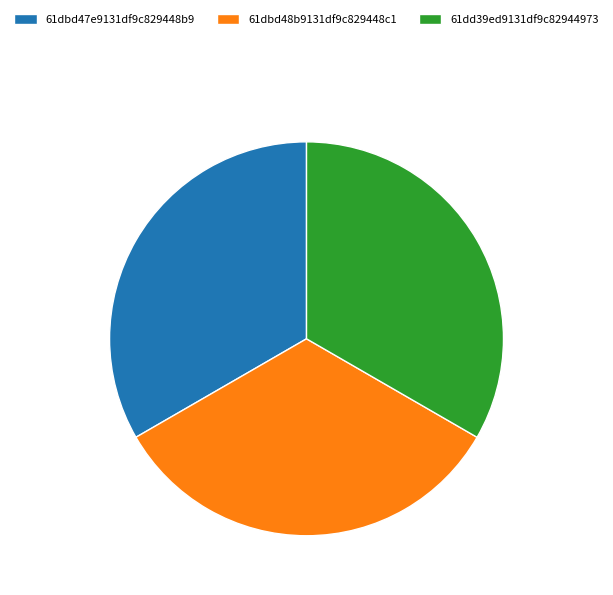

Is the sum of 61dd39ed9131df9c82944973 and 61dbd47e9131df9c829448b9 greater than half?

Yes